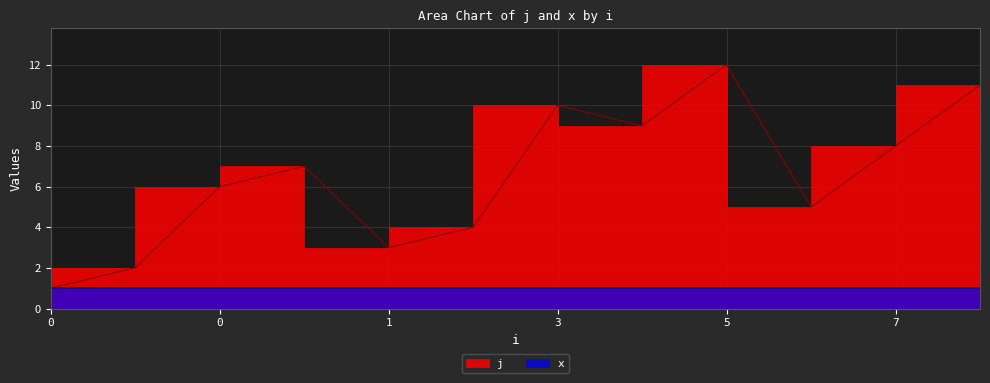

The value at 0 is 9. True or false?

False